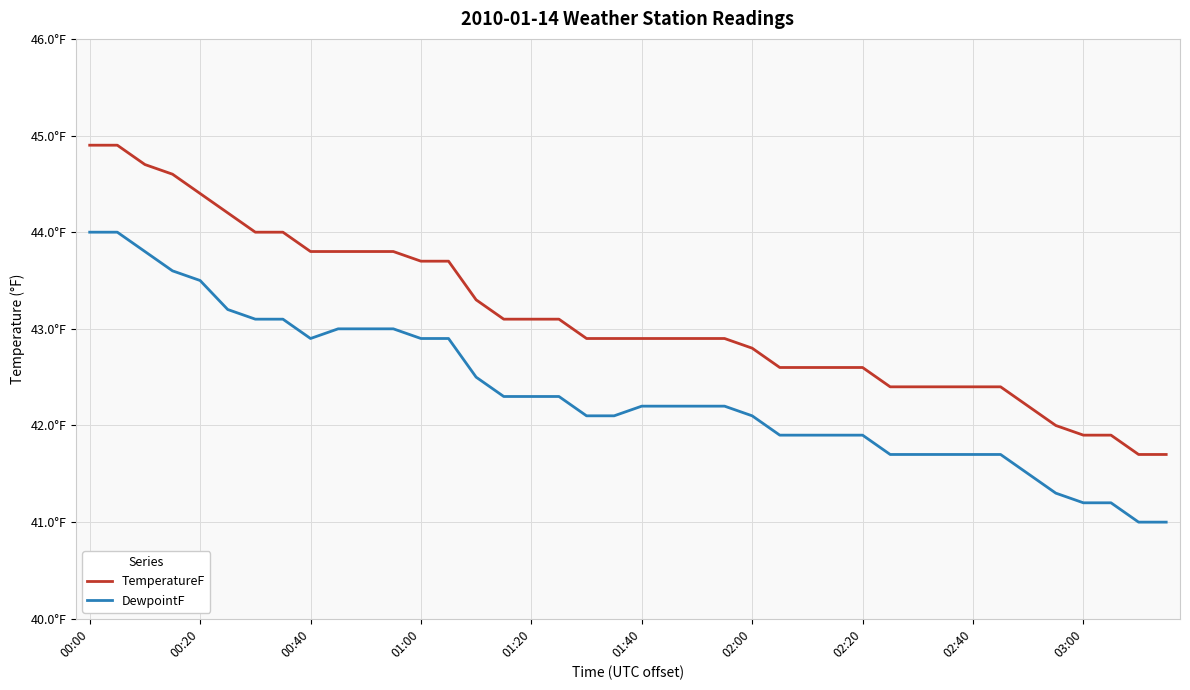

True or false: TemperatureF and DewpointF intersect in this chart.

False